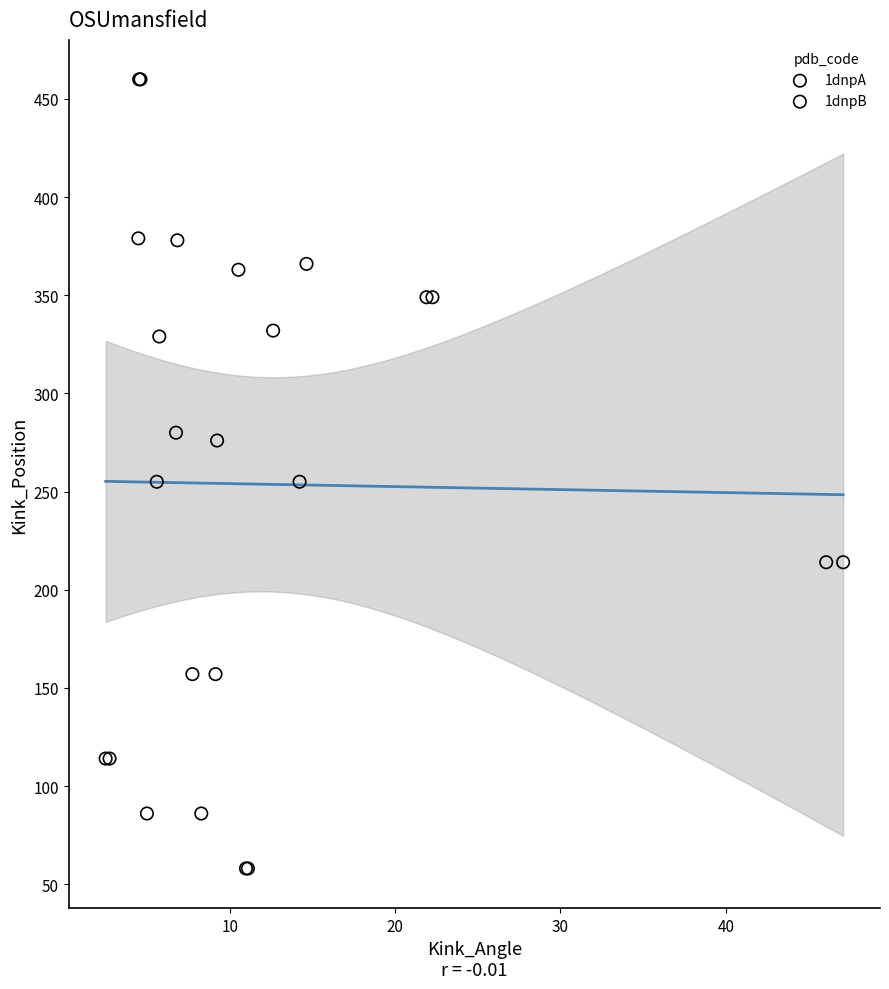

What are all the series names shown in the legend?

1dnpA, 1dnpB